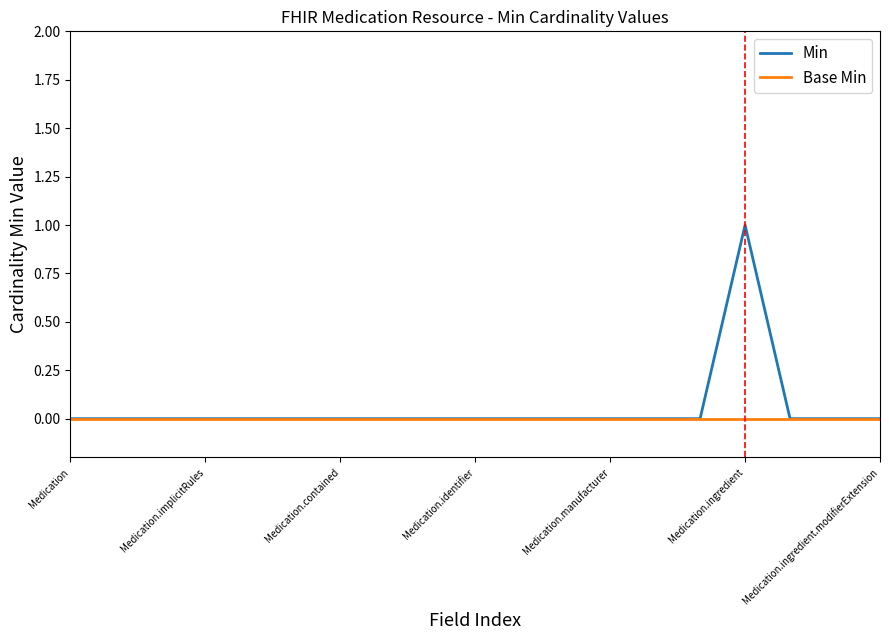

List the series in order of their peak value, highest first.

Min, Base Min